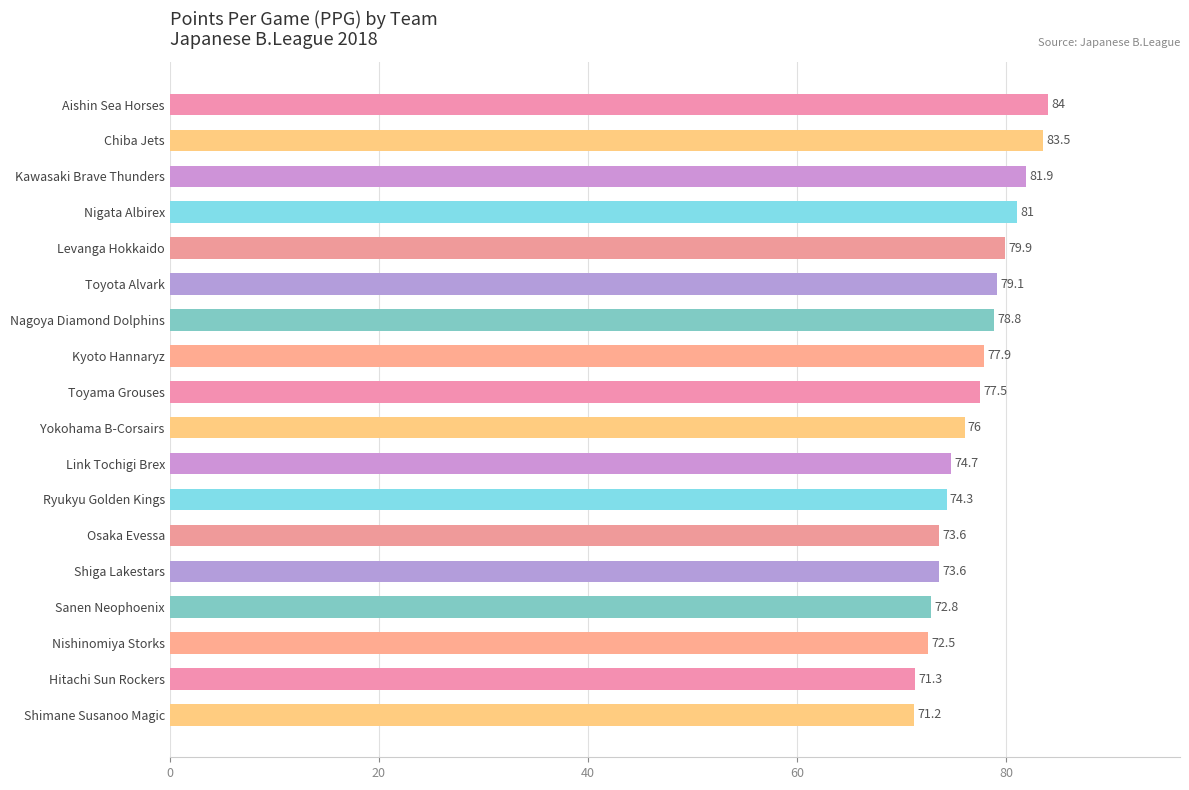

The value at Kawasaki Brave Thunders is 81.9. True or false?

True